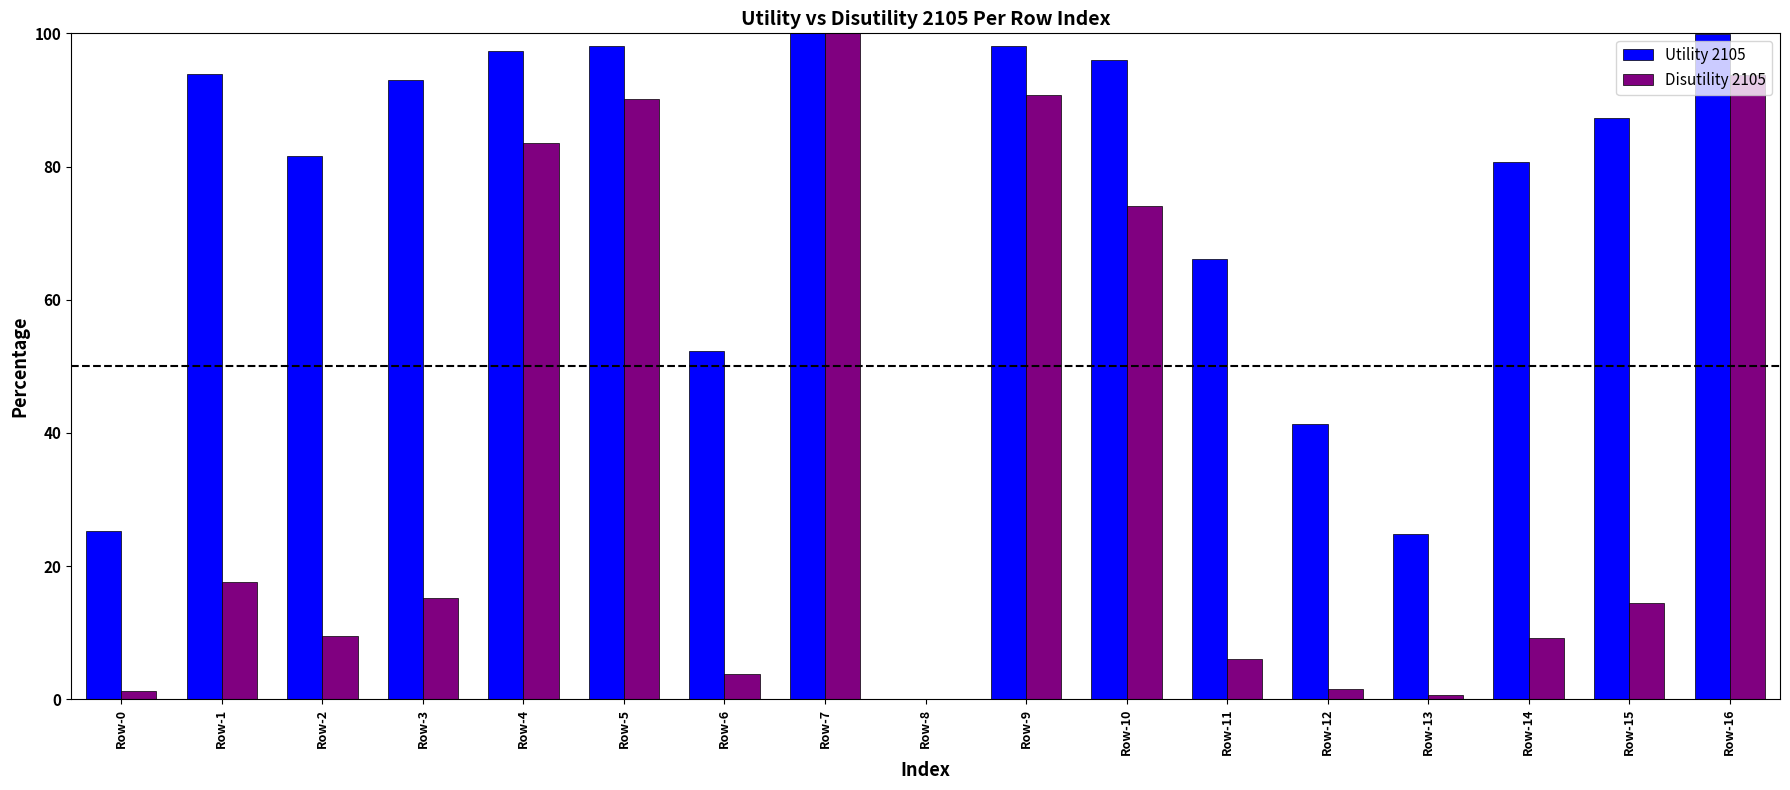

What is the maximum value for Utility 2105?

100.0